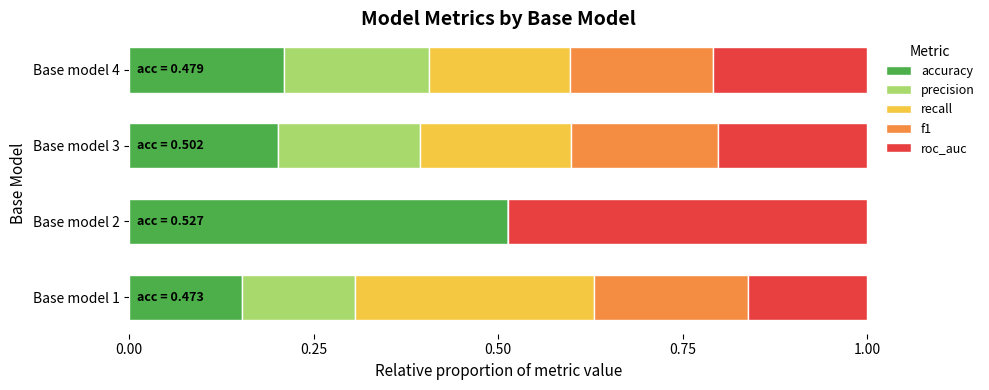

What is the total value across all series at Base model 3?

1.0